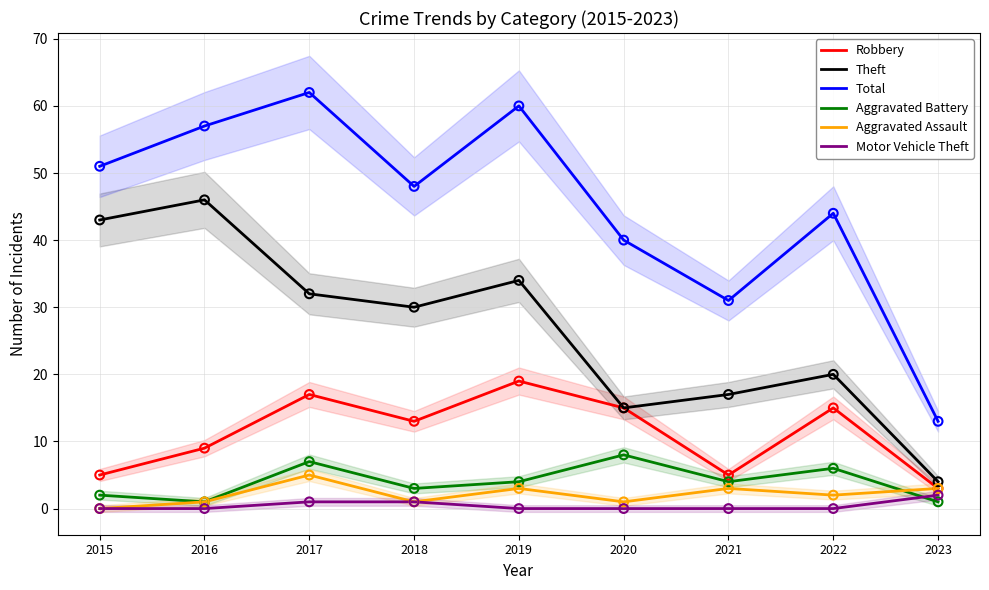

Is the value of Aggravated Assault at 2020 greater than the value of Aggravated Battery at 2019?

No